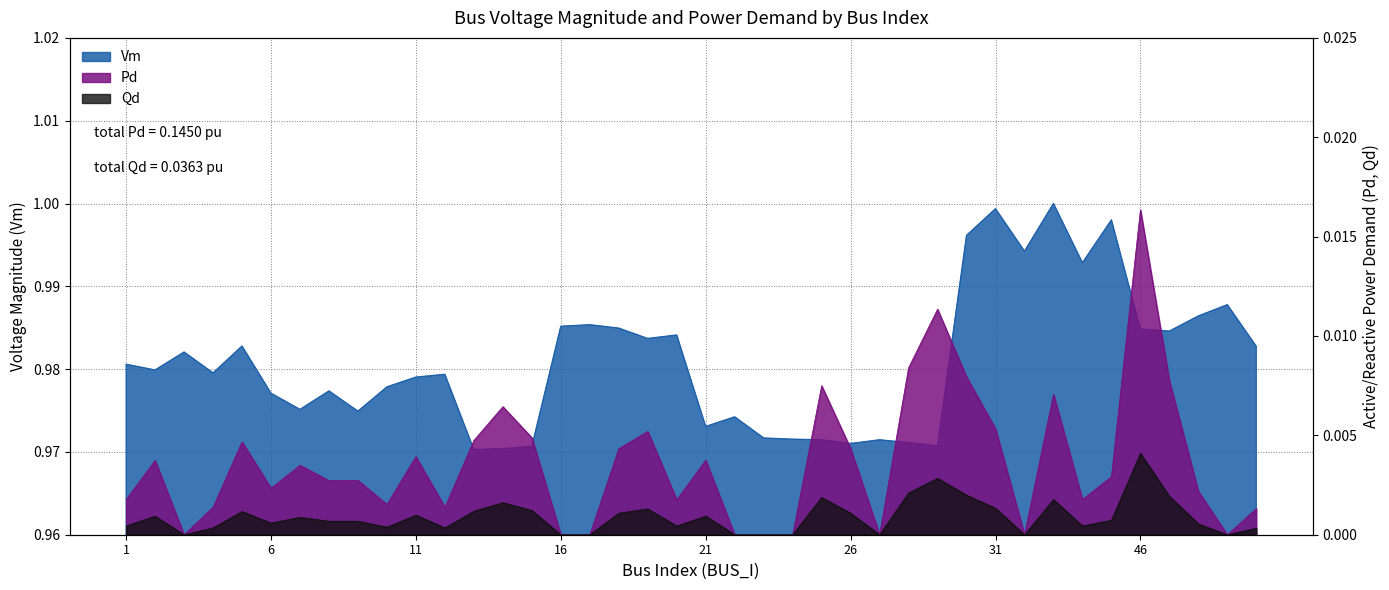

At how many categories does at least one series exceed 0?

40